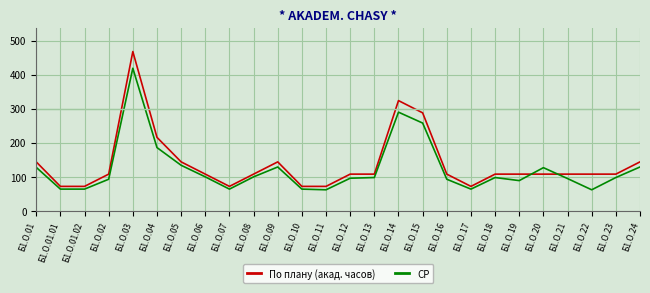

What is the approximate value of По плану (акад. часов) at Б1.О.21?

108